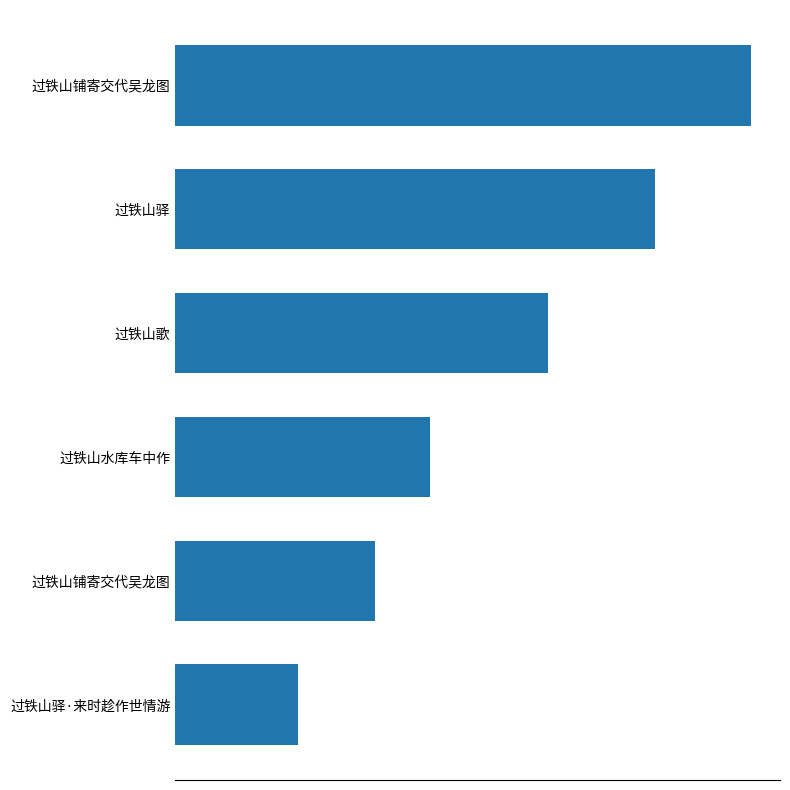

What is the maximum value shown in the chart?

1040047